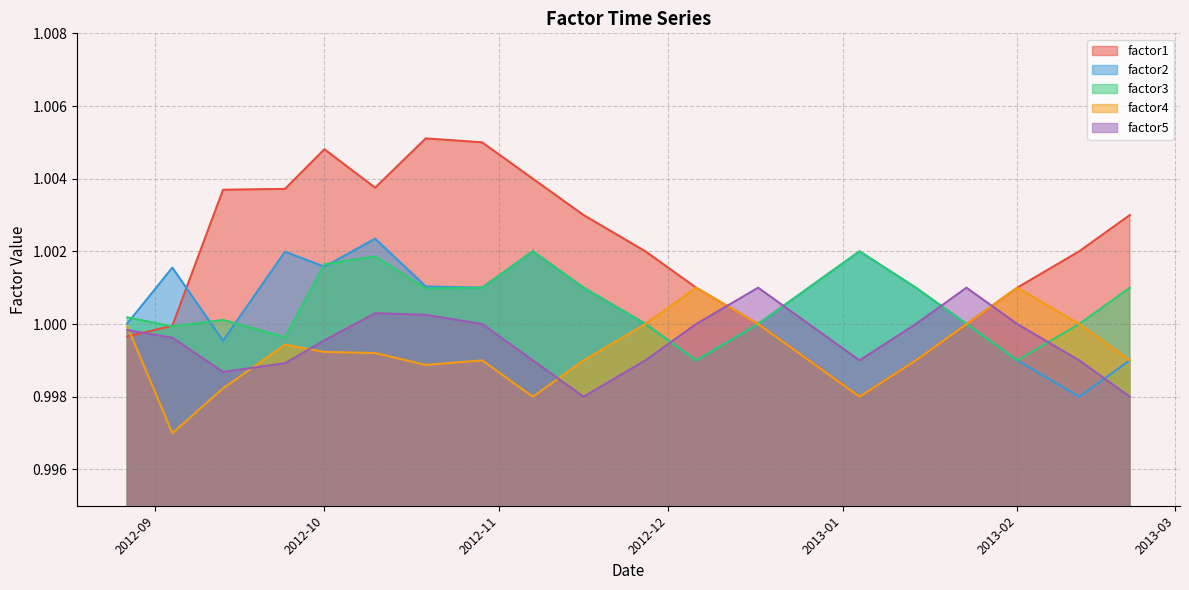

Which series has the largest range (max minus min)?

factor1